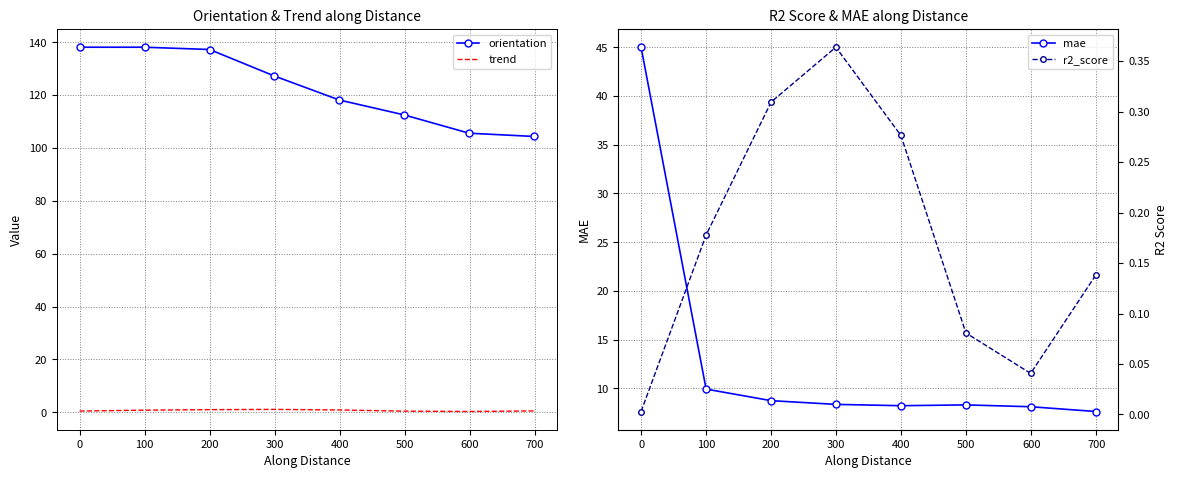

True or false: mae and orientation cross at least once.

False